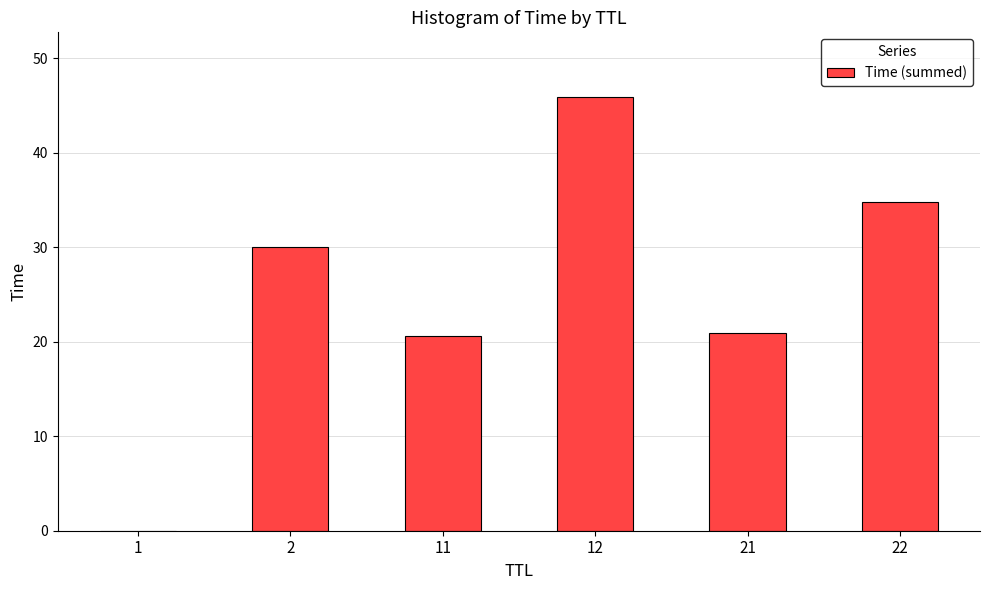

Where does the data first go above 30?

2